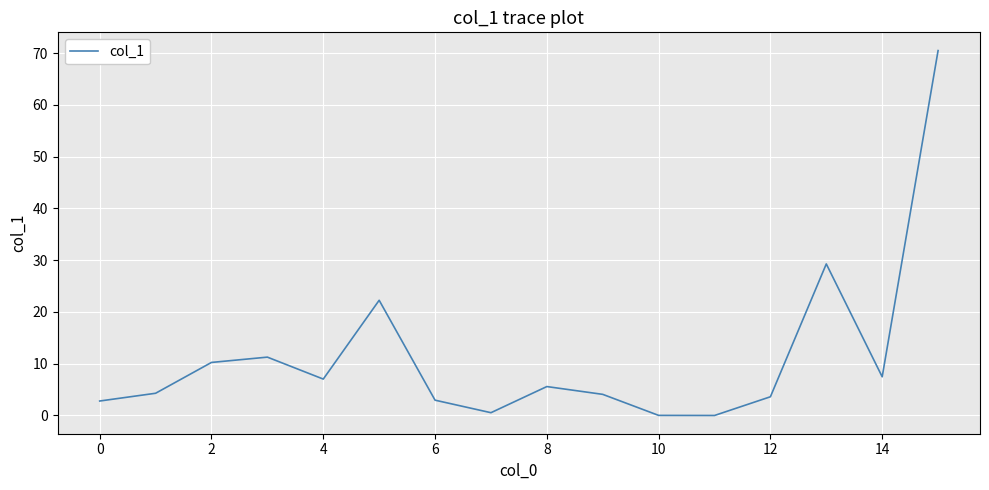

Does the chart display data point markers on the line(s)?

No